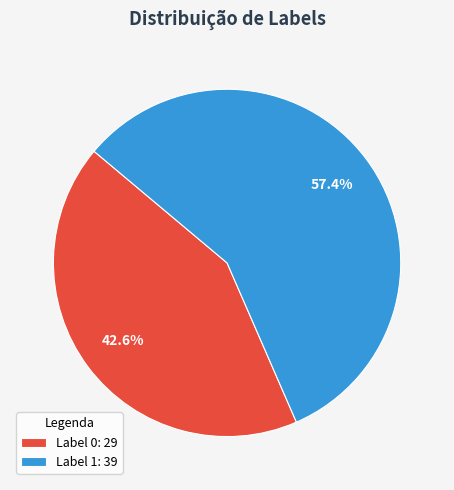

Count the number of slices in the pie.

2